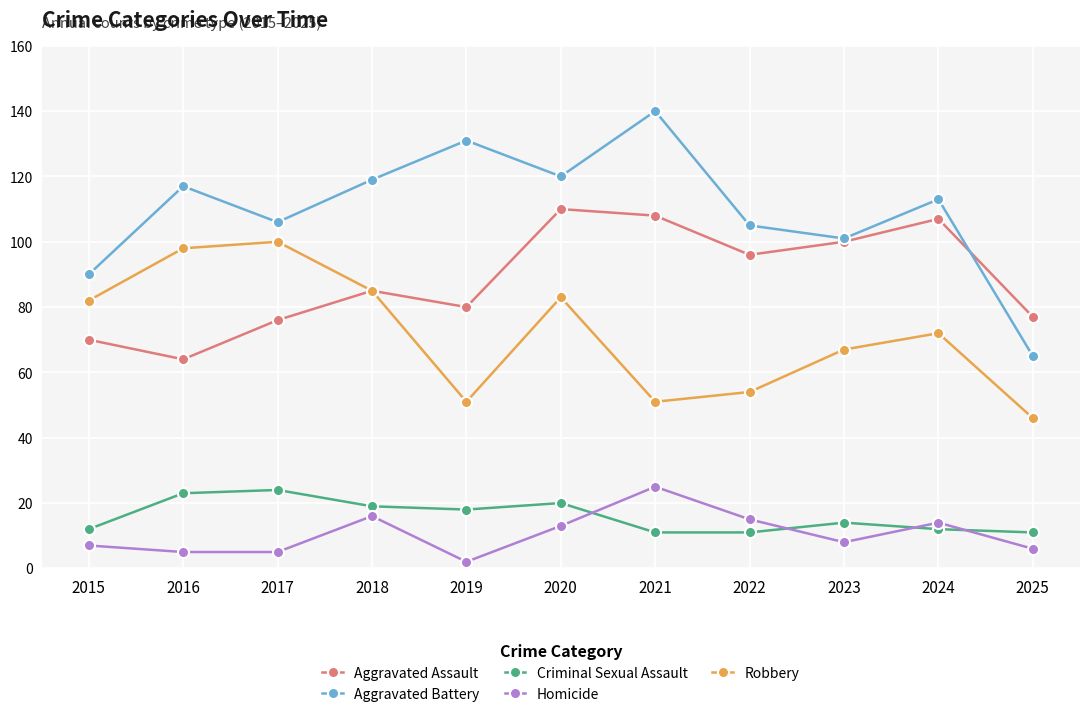

What is the difference between the second highest and second lowest values in the Robbery series?

47